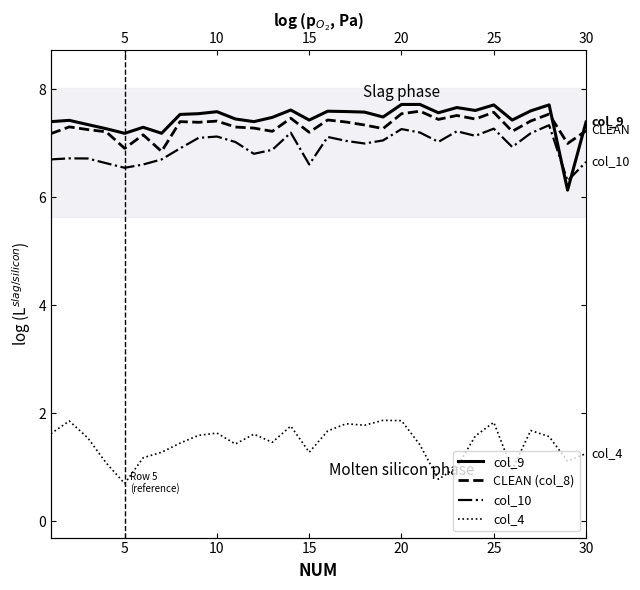

What is the greatest value displayed?

7.7